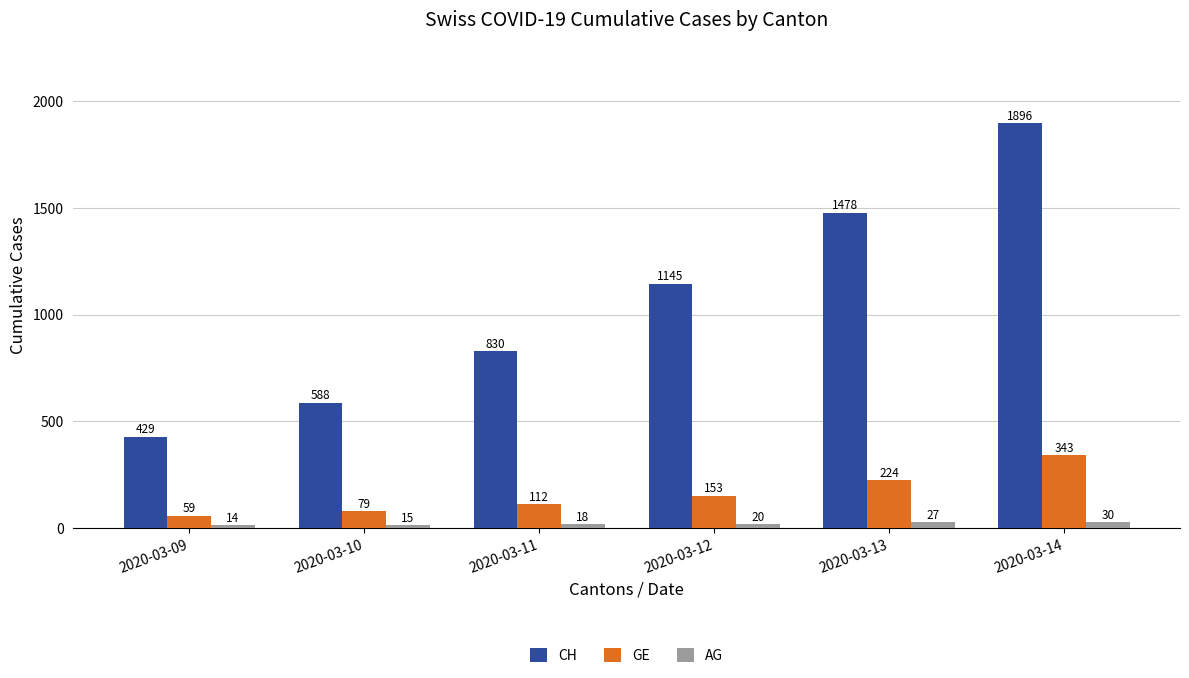

What is the difference between the maximum and second lowest values in the CH series?

1308